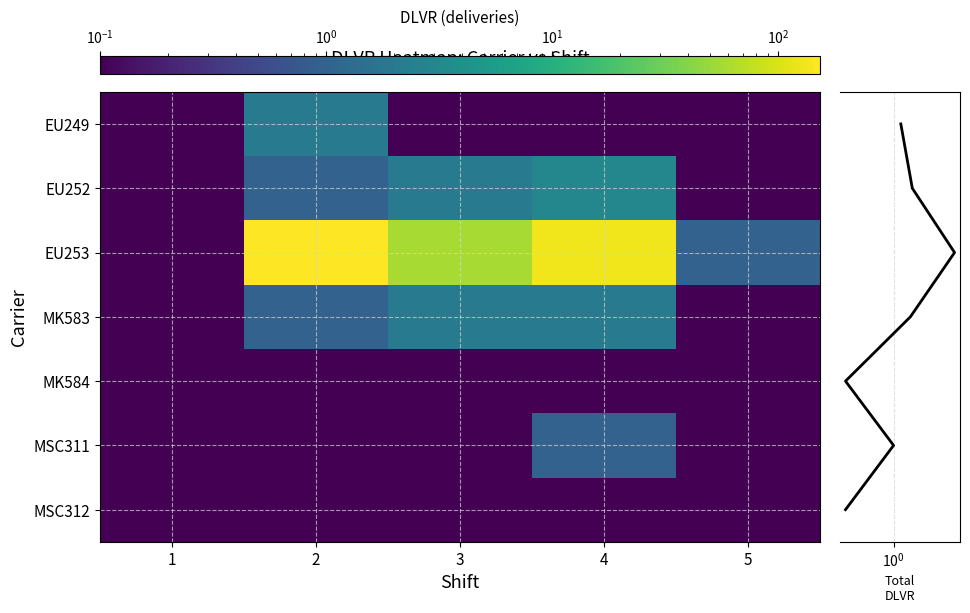

Reading left to right, extract all data points from this chart.

EU249: 1=0.0	2=2.0	3=0.0	4=0.0	5=0.0
EU252: 1=0.0	2=1.0	3=2.0	4=3.0	5=0.0
EU253: 1=0.0	2=152.0	3=59.0	4=131.0	5=1.0
MK583: 1=0.0	2=1.0	3=2.0	4=2.0	5=0.0
MK584: 1=0.0	2=0.0	3=0.0	4=0.0	5=0.0
MSC311: 1=0.0	2=0.0	3=0.0	4=1.0	5=0.0
MSC312: 1=0.0	2=0.0	3=0.0	4=0.0	5=0.0